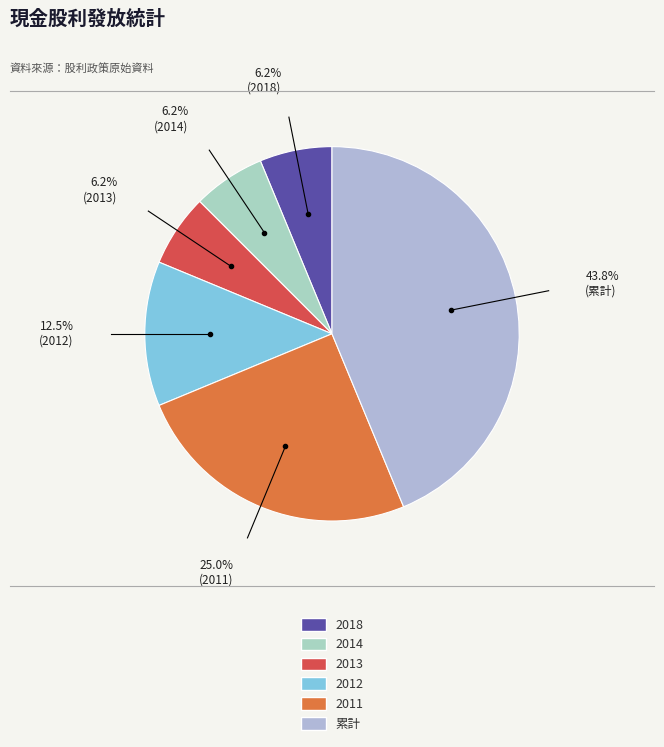

What is the ratio of the value at 累計 to the value at 2012?

3.5